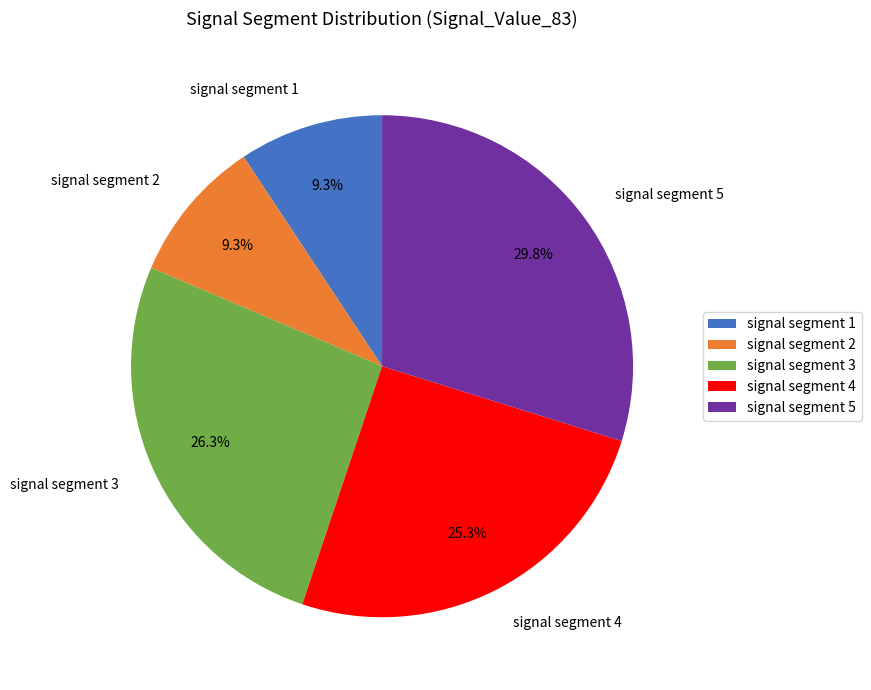

Which has a higher value, signal segment 5 or signal segment 2?

signal segment 5